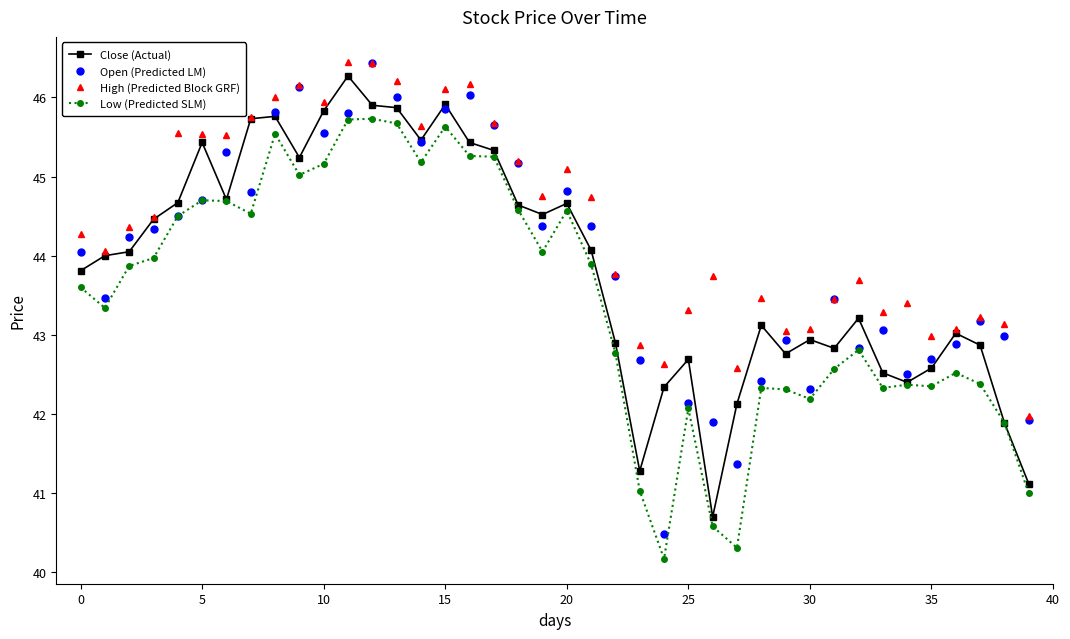

True or false: Low (Predicted SLM) and High (Predicted Block GRF) intersect in this chart.

False